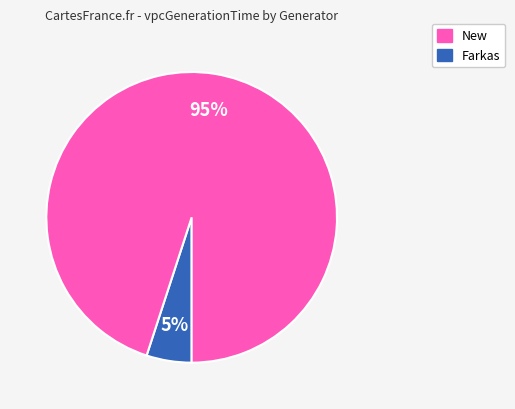

How many slices are in this pie chart?

2